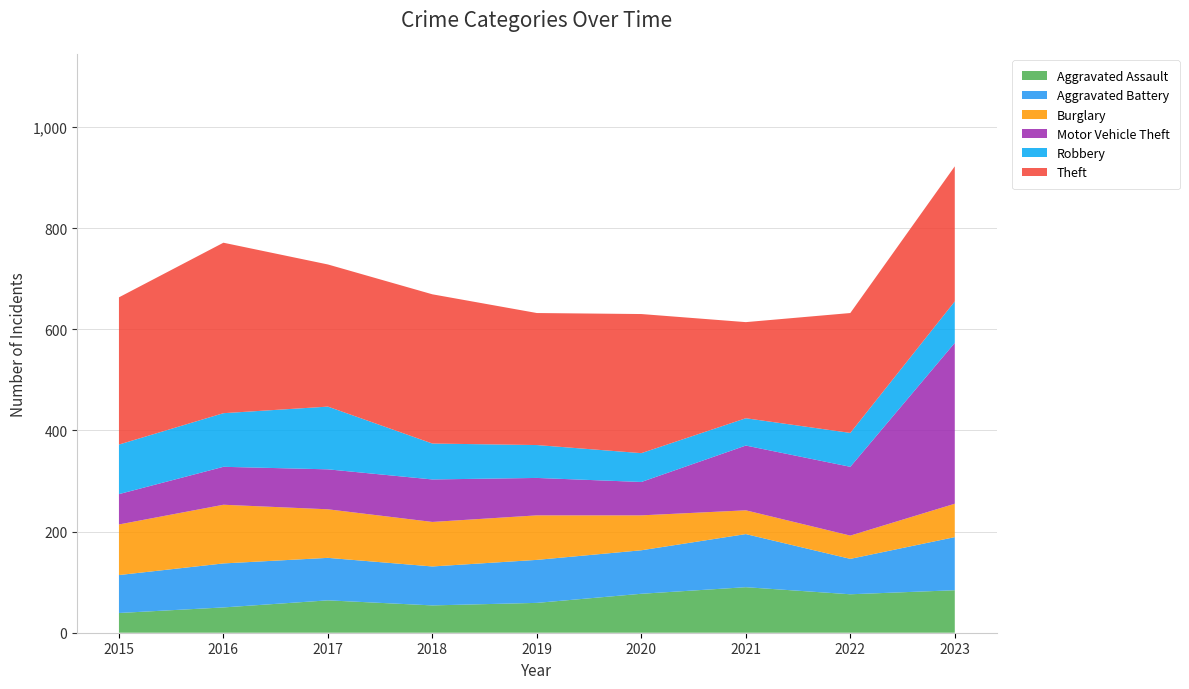

Reading left to right, list all the values displayed in this chart.

Aggravated Assault: 39	50	64	54	59	77	90	76	84
Aggravated Battery: 75	87	84	77	85	86	105	70	105
Burglary: 100	116	96	88	88	69	47	46	66
Motor Vehicle Theft: 60	75	79	84	74	66	128	136	318
Robbery: 98	106	124	71	65	57	54	67	82
Theft: 291	337	281	295	261	275	190	237	267